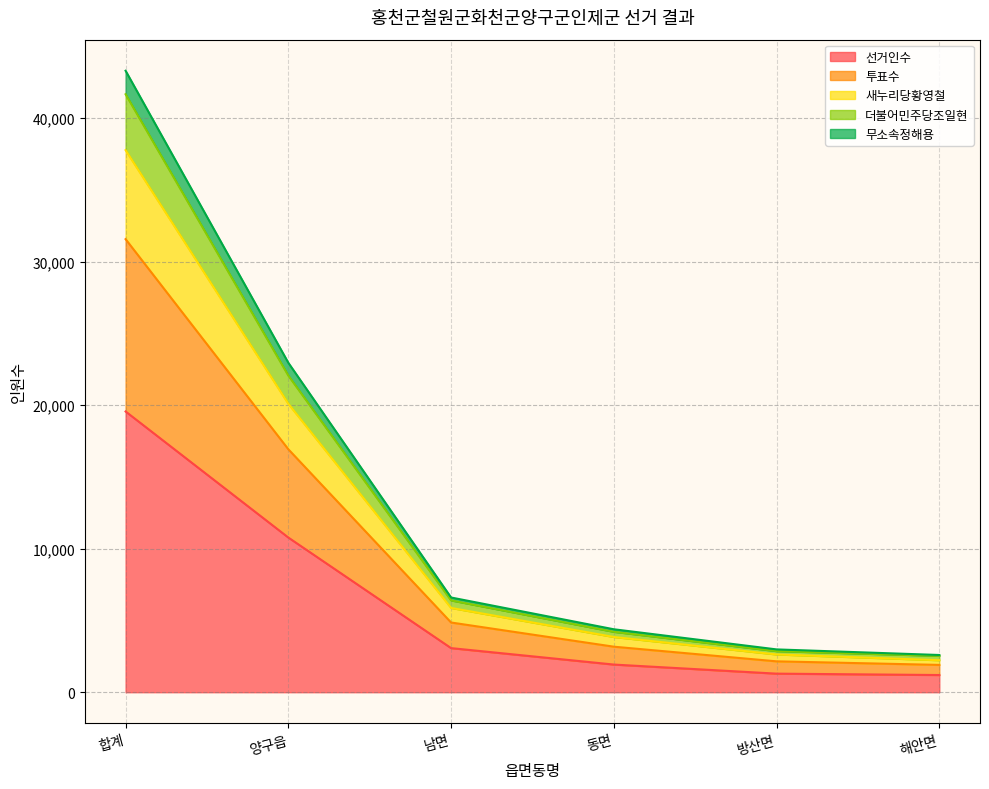

What is the label of the 6th point from the right?

합계